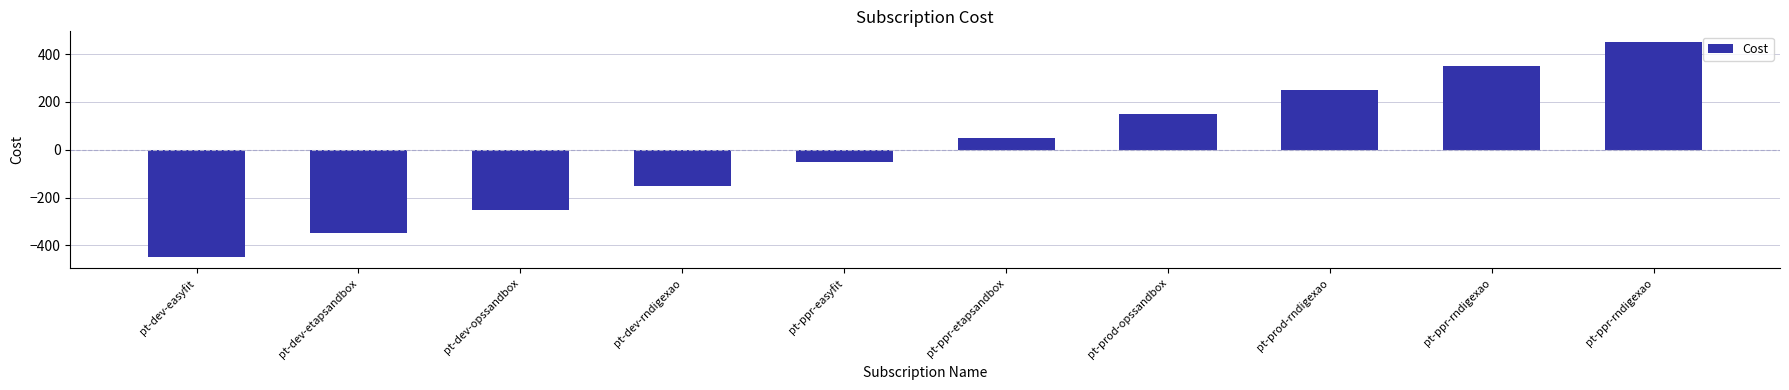

At which label does the data first exceed 50?

pt-prod-opssandbox